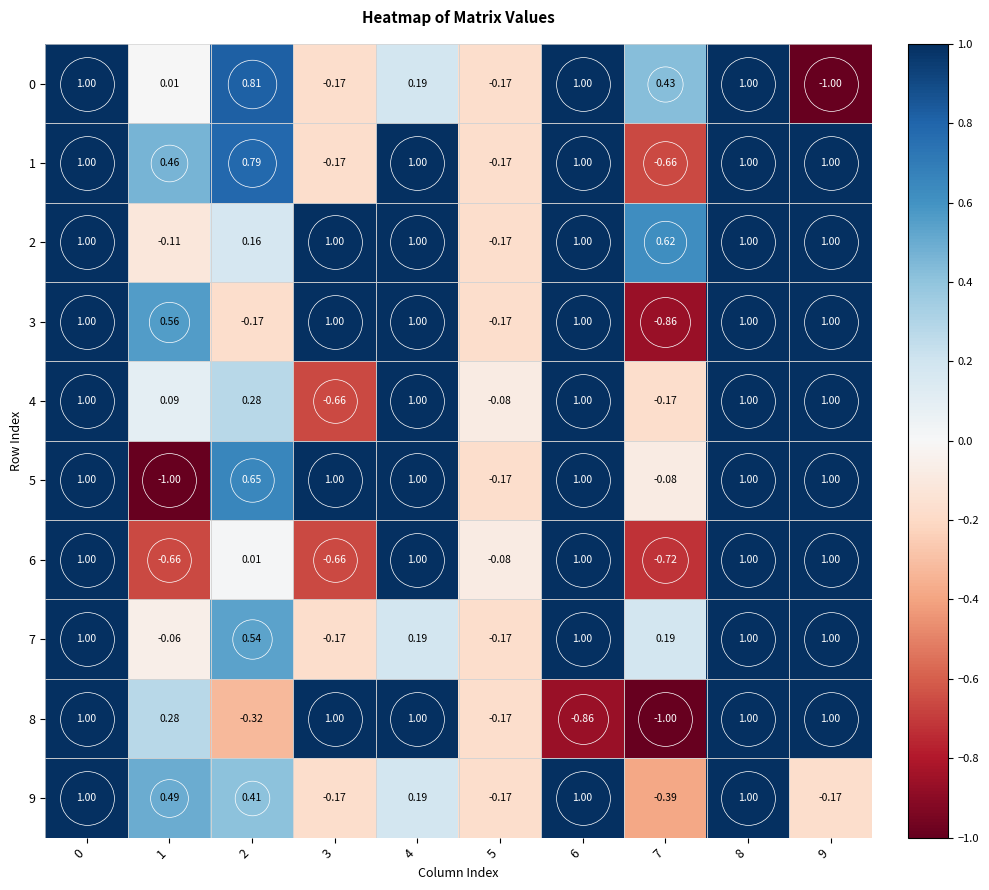

Is the value of 0 at 4 greater than the value of 4 at 3?

Yes